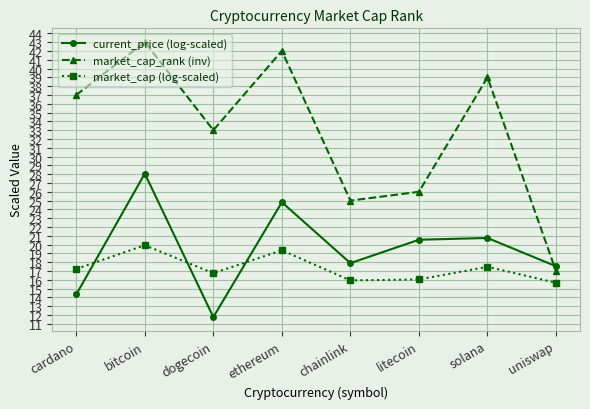

Rank the series at ethereum from lowest to highest value.

market_cap (log-scaled), current_price (log-scaled), market_cap_rank (inv)